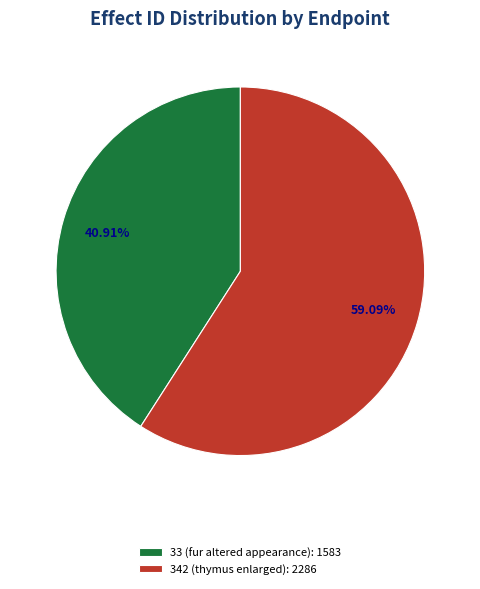

What is the total percentage of 33 (fur altered appearance) and 342 (thymus enlarged)?

100.0%